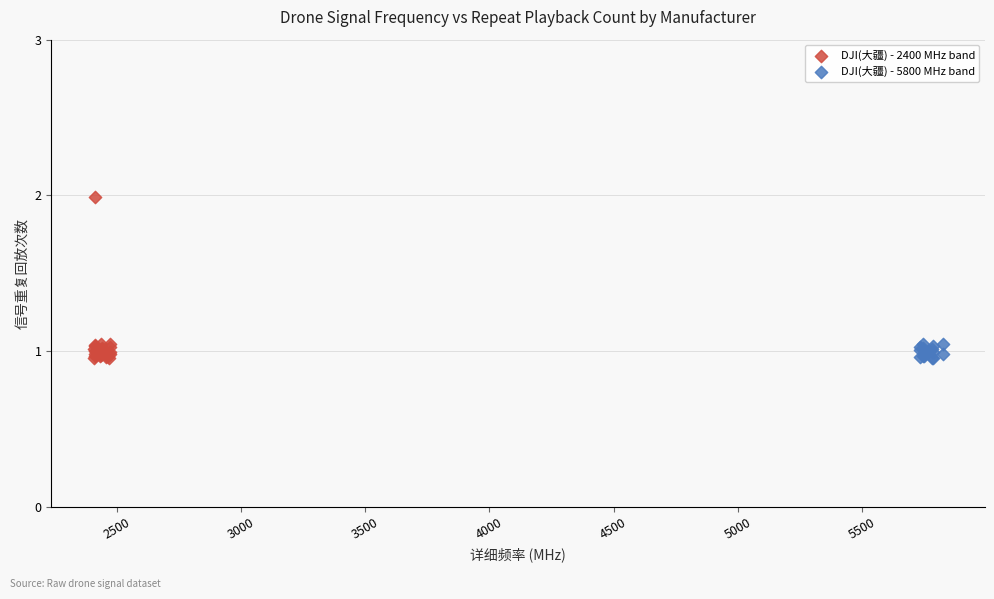

Which series contains the highest Y value?

DJI(大疆) - 2400 MHz band